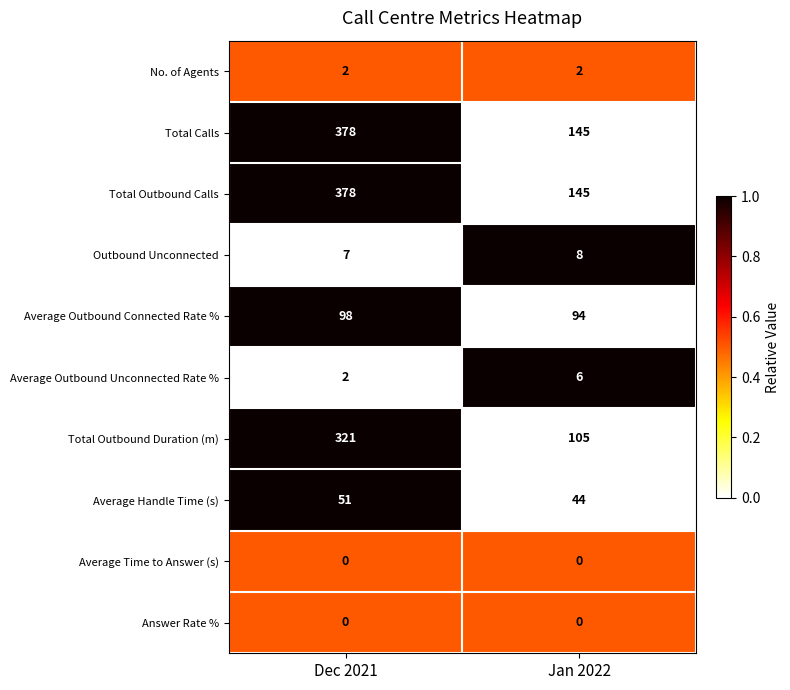

The value of Total Outbound Duration (m) at Dec 2021 is 427. True or false?

False